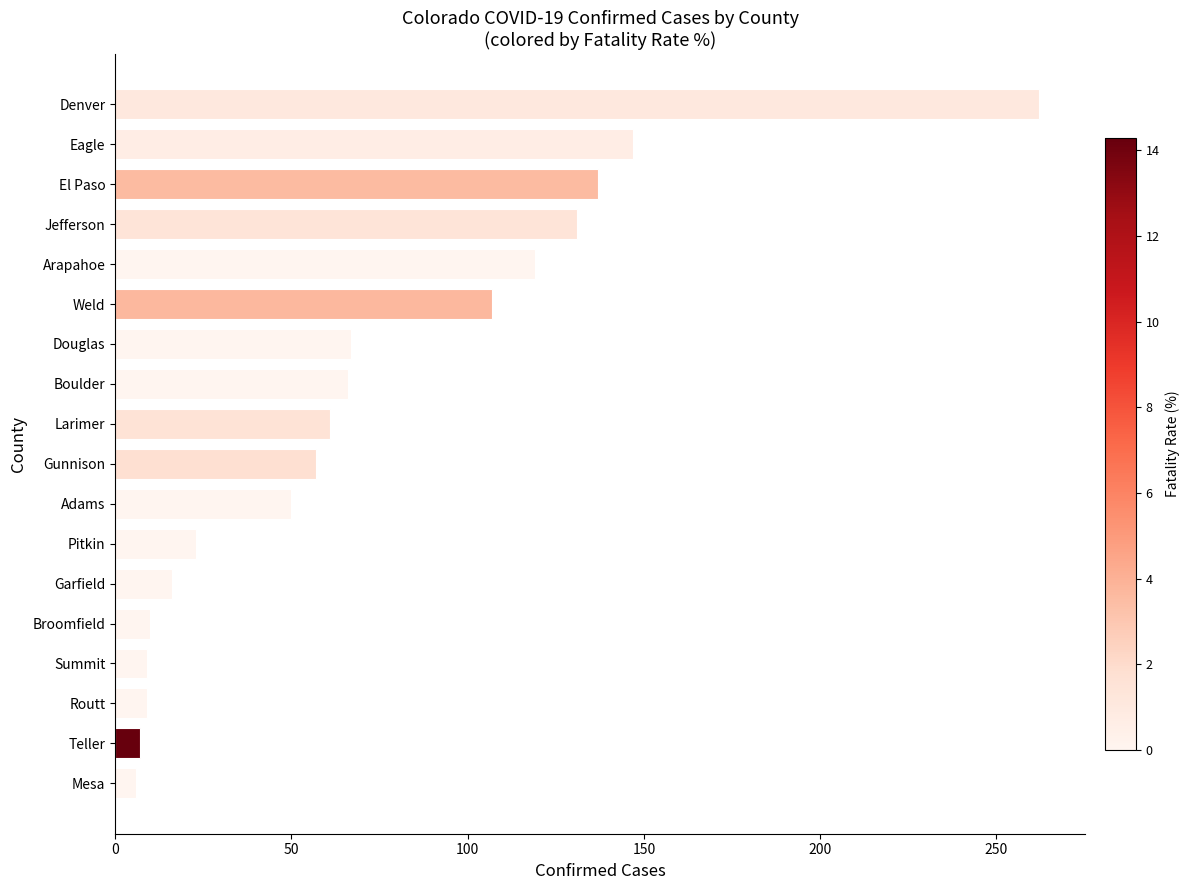

What is the difference between the maximum and minimum values?

256